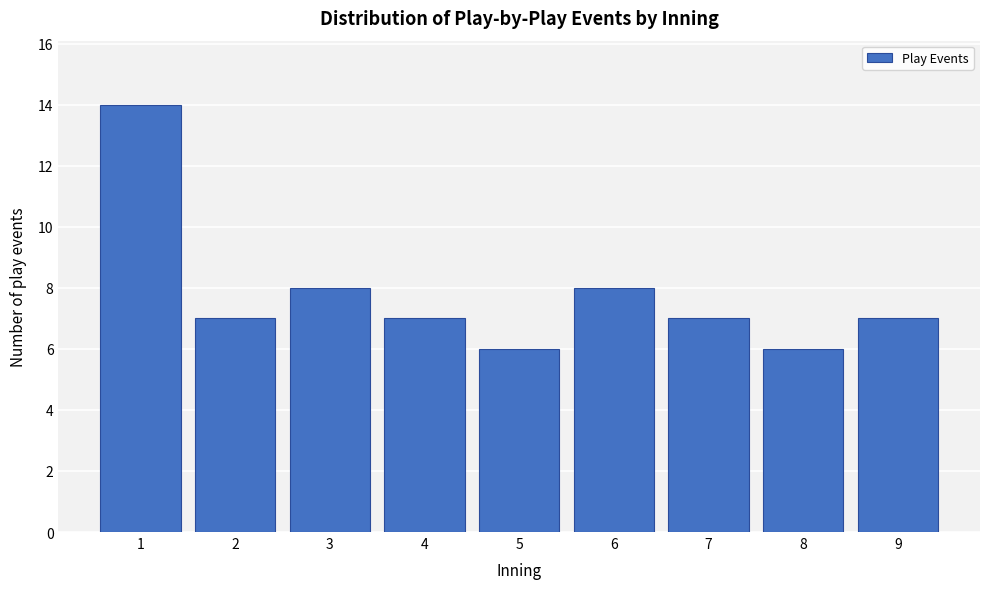

Reading left to right, what are all the values shown in this chart?

14	7	8	7	6	8	7	6	7